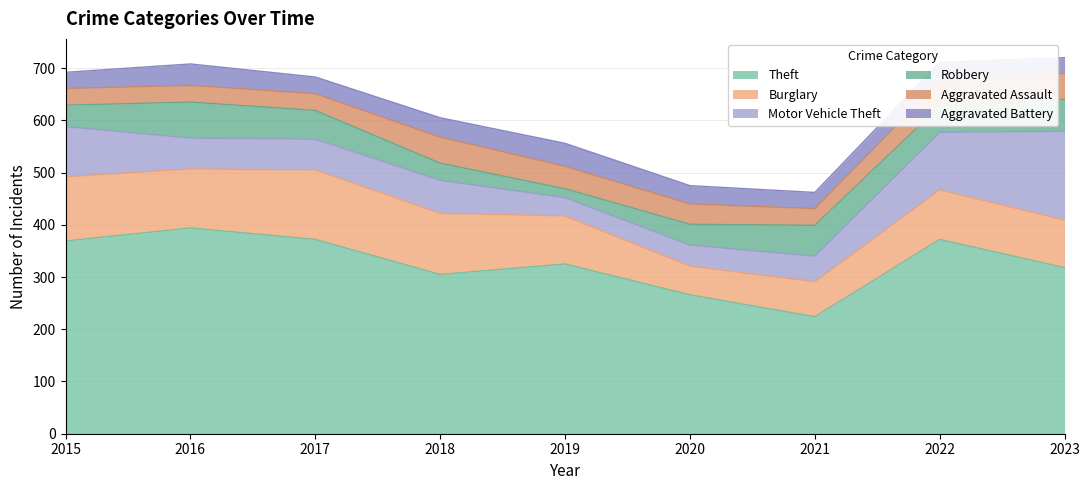

What is the value of the Robbery point at the 2nd from the left?

69